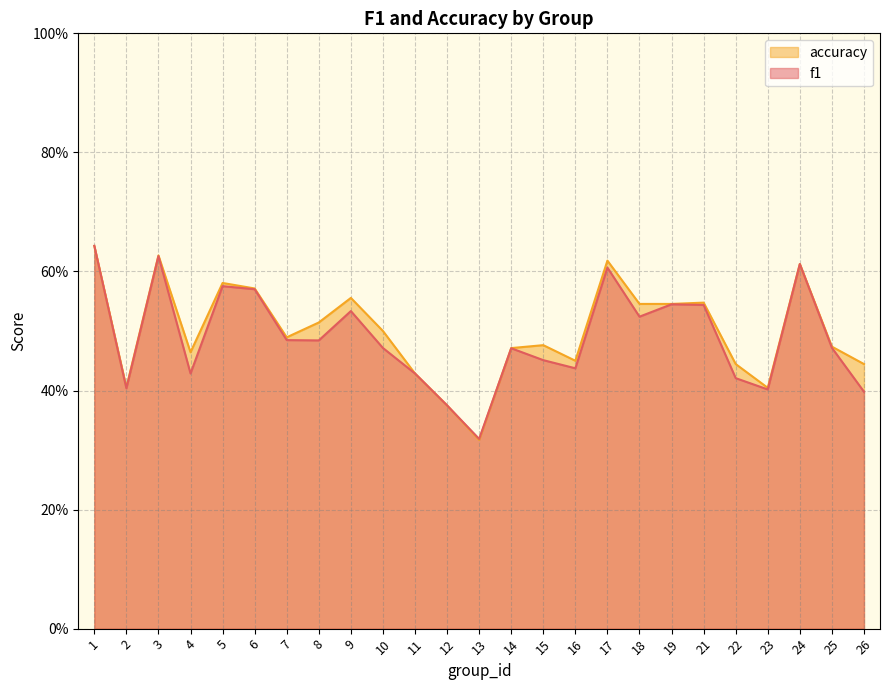

After their last crossing, which series has the higher values: accuracy or f1?

accuracy